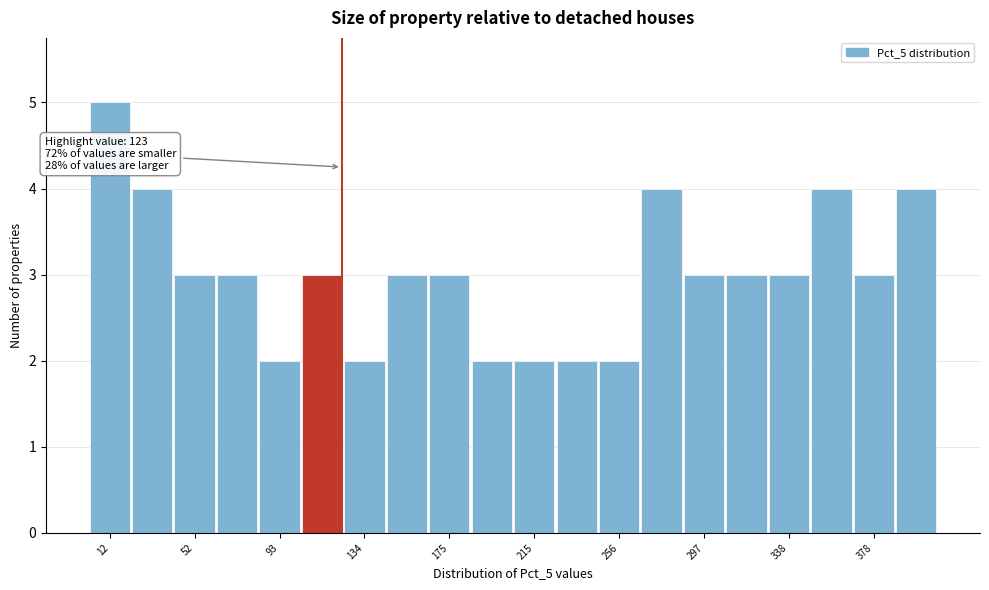

Over which range of the x-axis is the bar tallest?

0 to 20